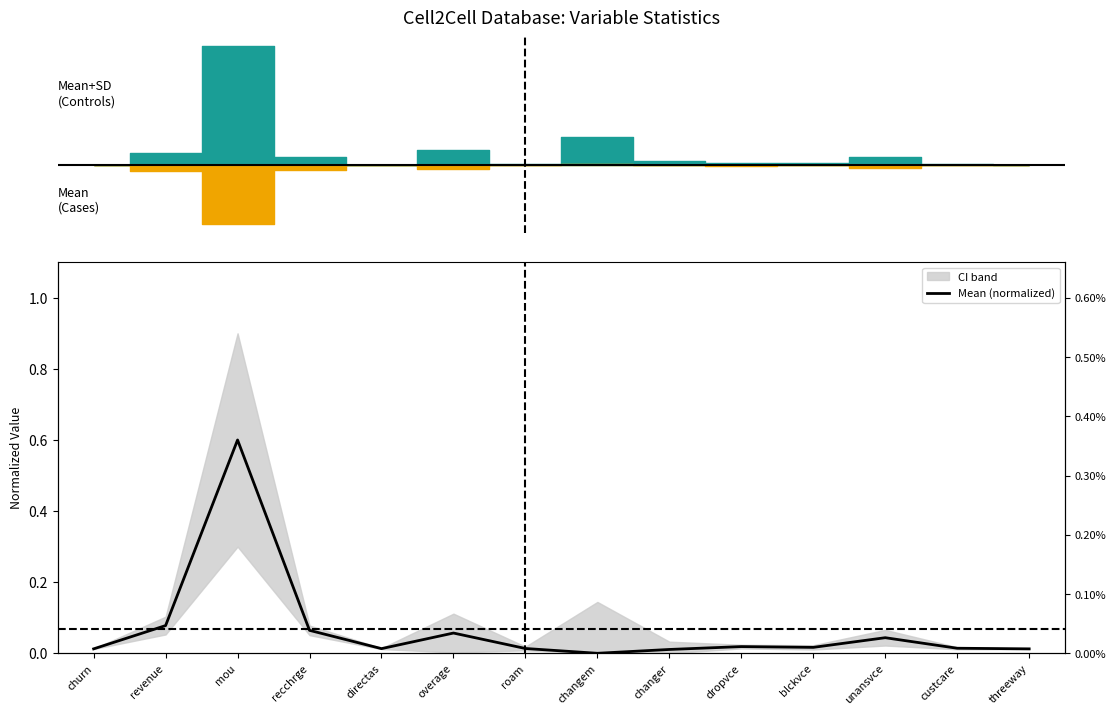

Which category has the highest value across all series?

mou